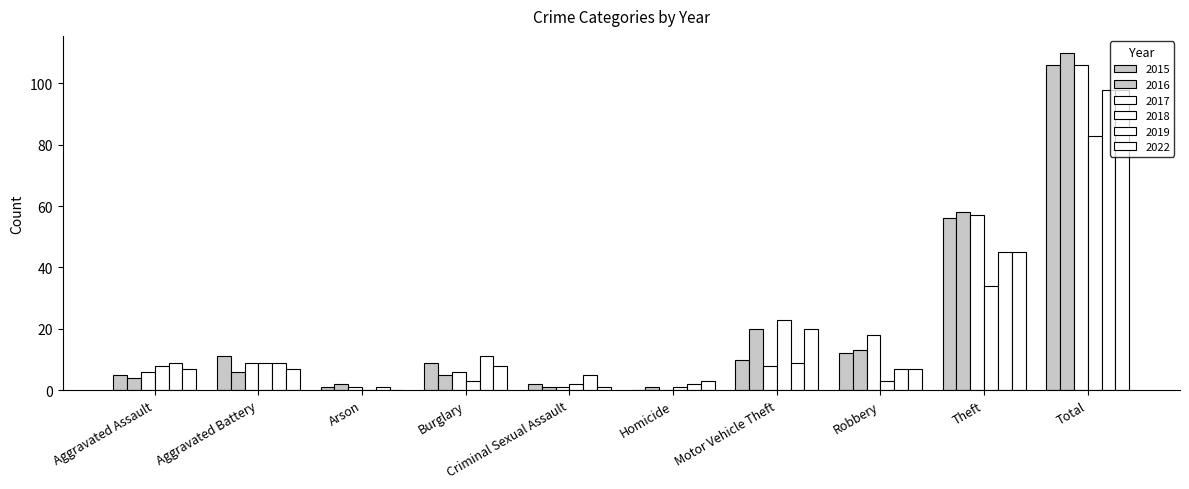

How many series are shown in this chart?

6